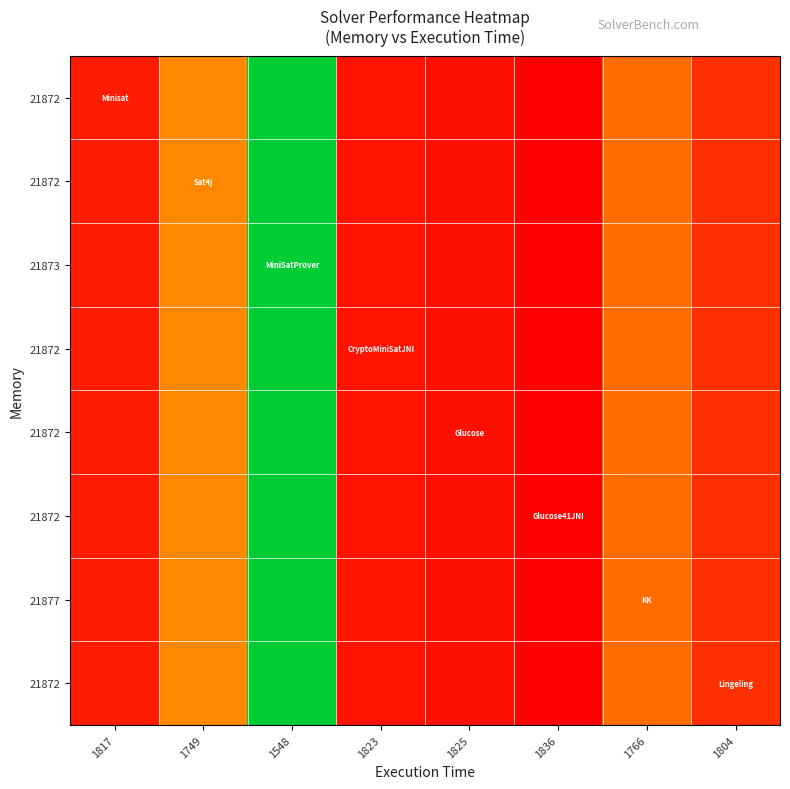

Count the number of data series in this chart.

8